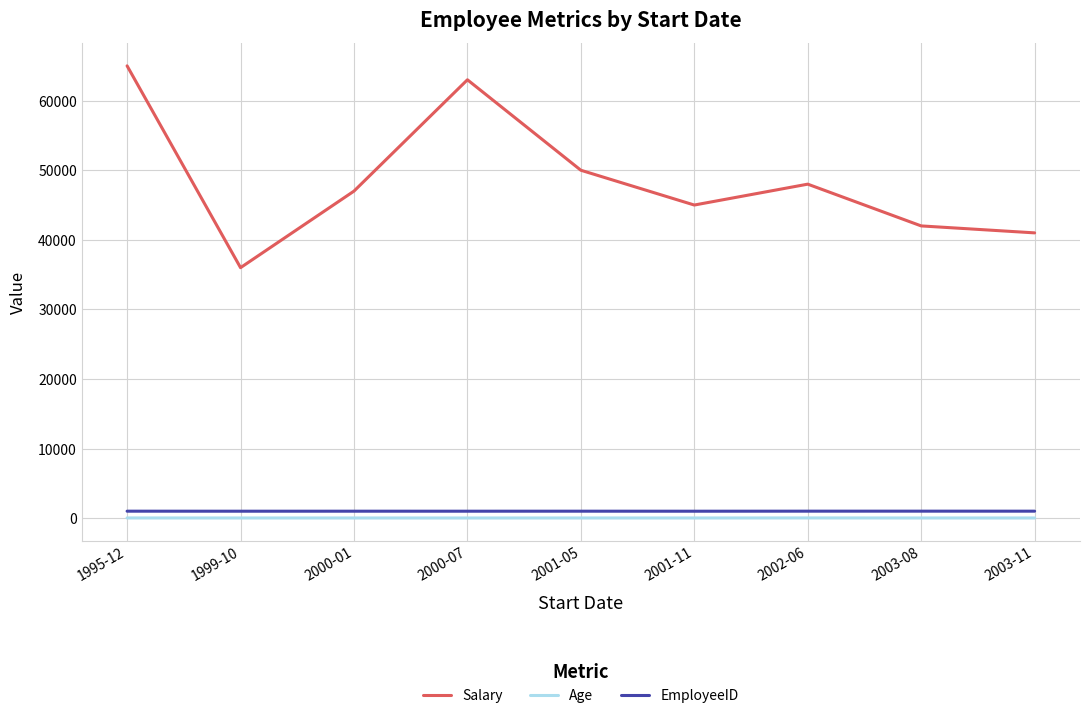

The value of Salary at 2000-01 is 10517. True or false?

False